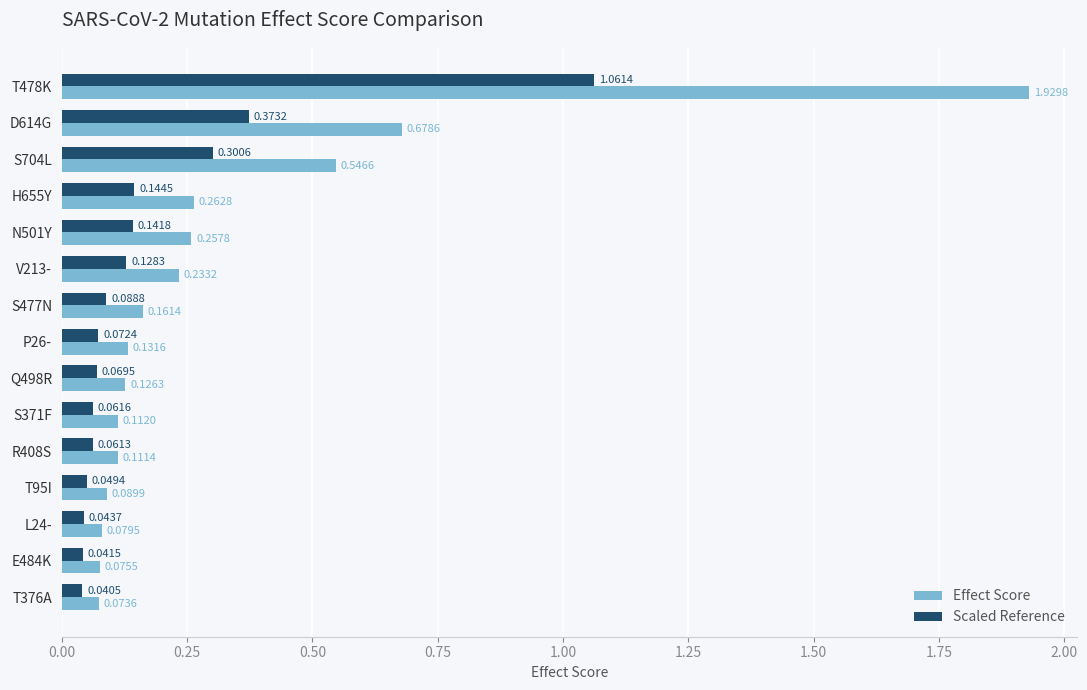

What is the sum of all Scaled Reference values?

2.7